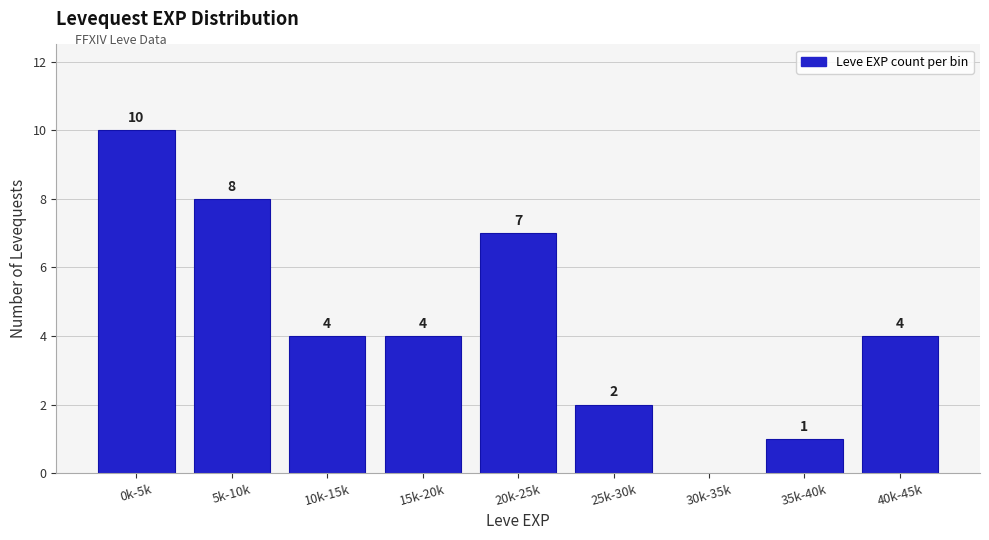

Reading left to right, list all the values displayed in this chart.

10	8	4	4	7	2	1	4